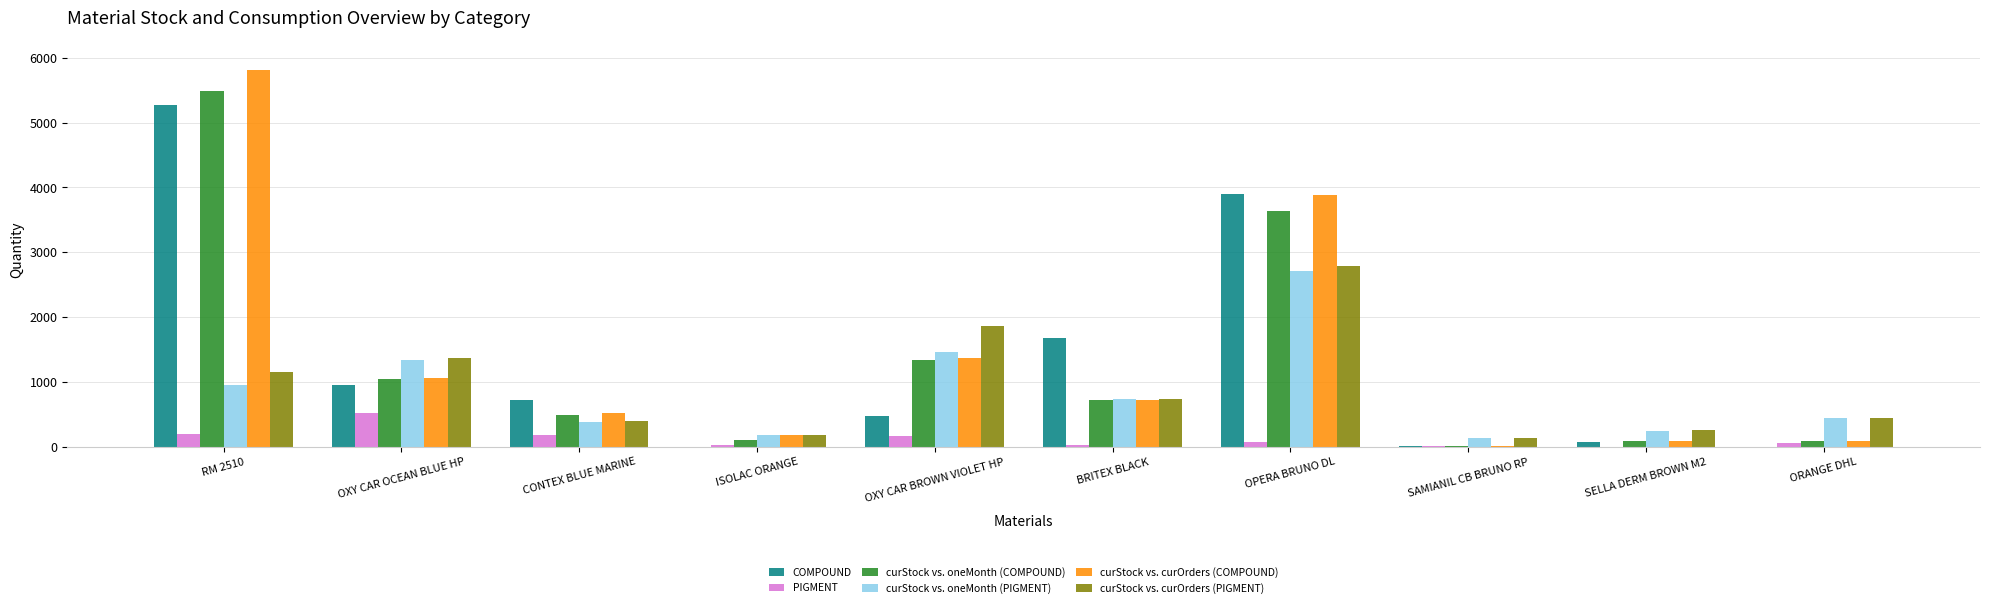

The curStock vs. oneMonth (COMPOUND) series shows 90 at SELLA DERM BROWN M2. True or false?

True